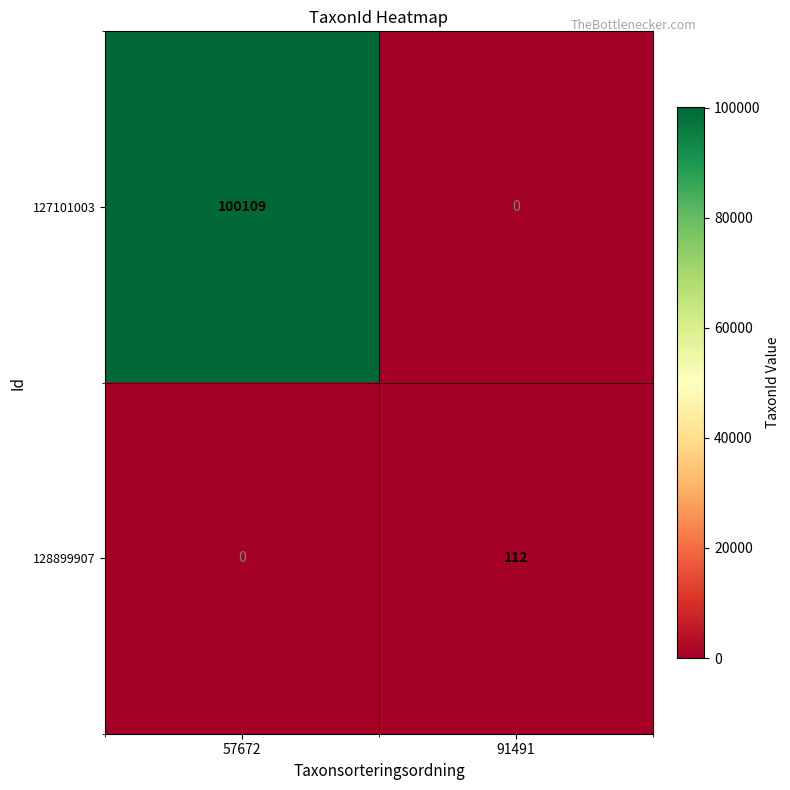

Which series has the largest total across all categories?

127101003